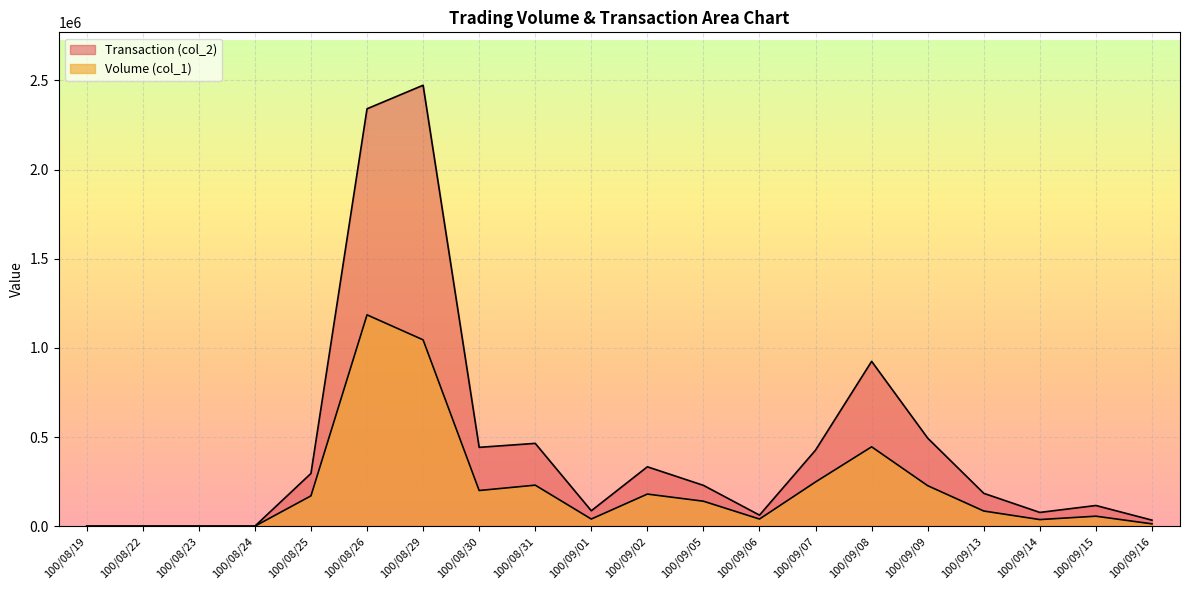

The Volume (col_1) series shows 140000 at 100/09/05. True or false?

True